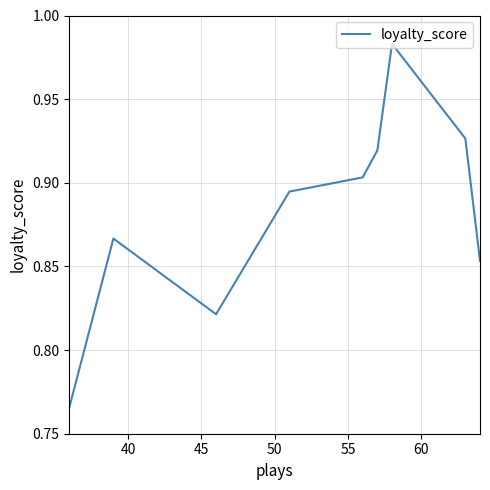

What is the difference between the maximum and minimum values?

0.2